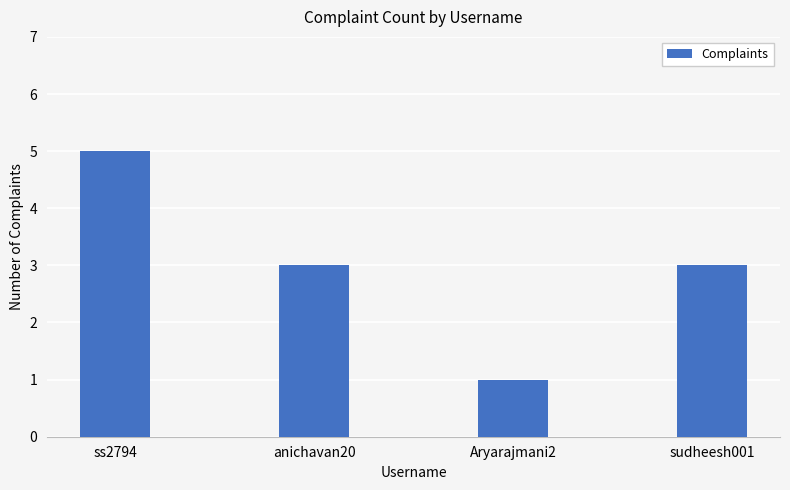

Is it true that the value at Aryarajmani2 is 1?

True